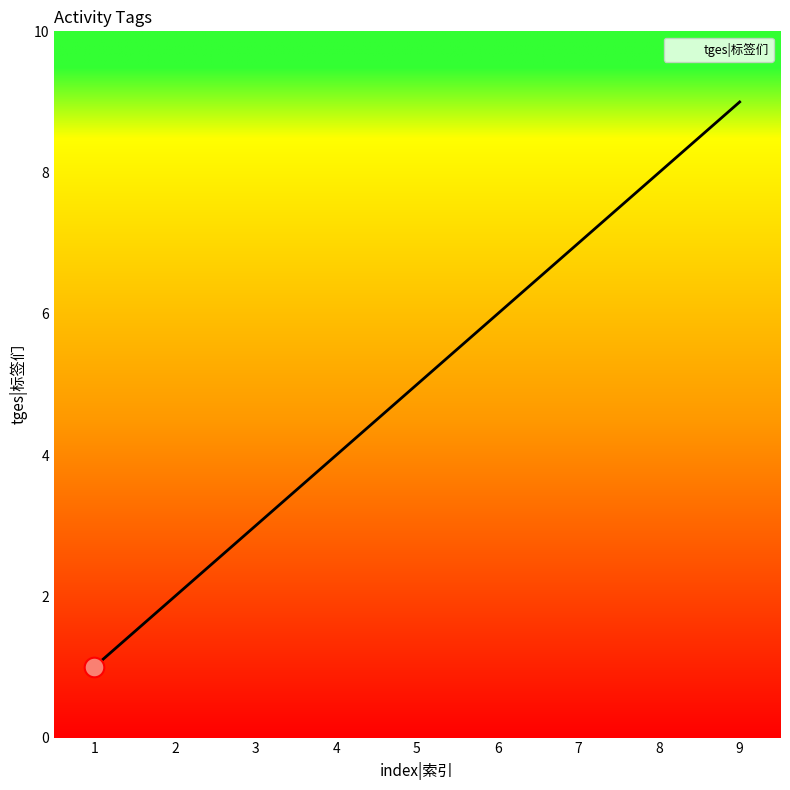

What is the ratio of the value at 9 to the value at 8?

1.1